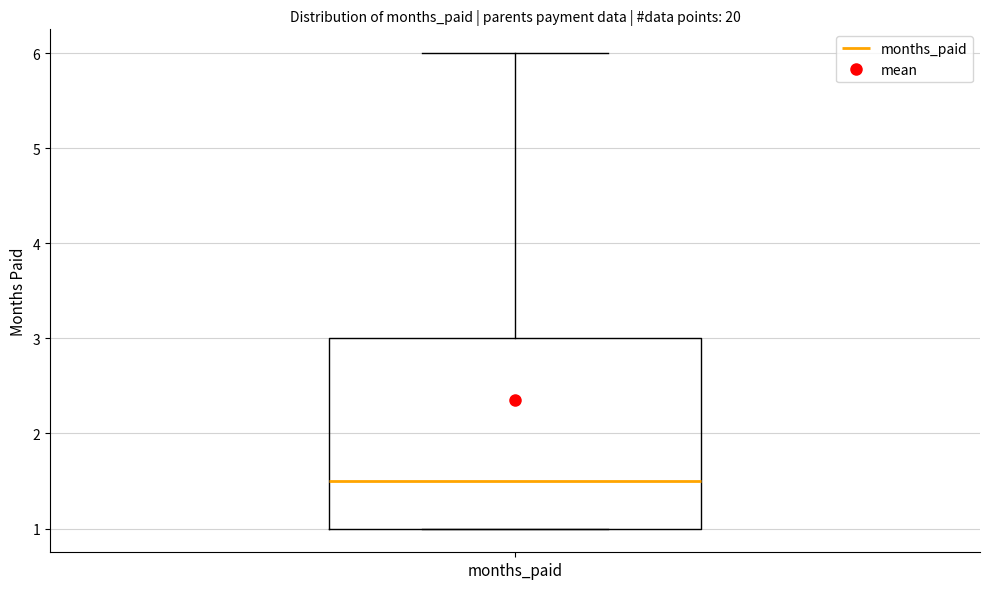

Transcribe this box plot: give where the median line is, the range the box spans, and where the two whiskers end, as read against the y-axis. The values are not printed on the chart, so give them approximately, as read against the axis.

median 1.5, box 1.0 to 3.0, whiskers 1.0 to 6.0